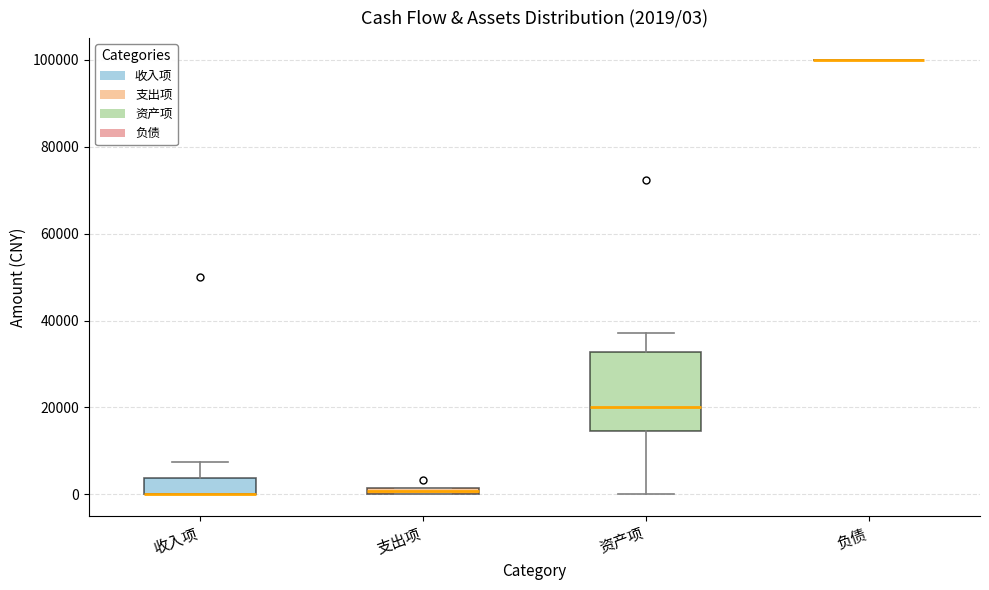

Which box is the tallest, from its lower edge to its upper edge?

资产项